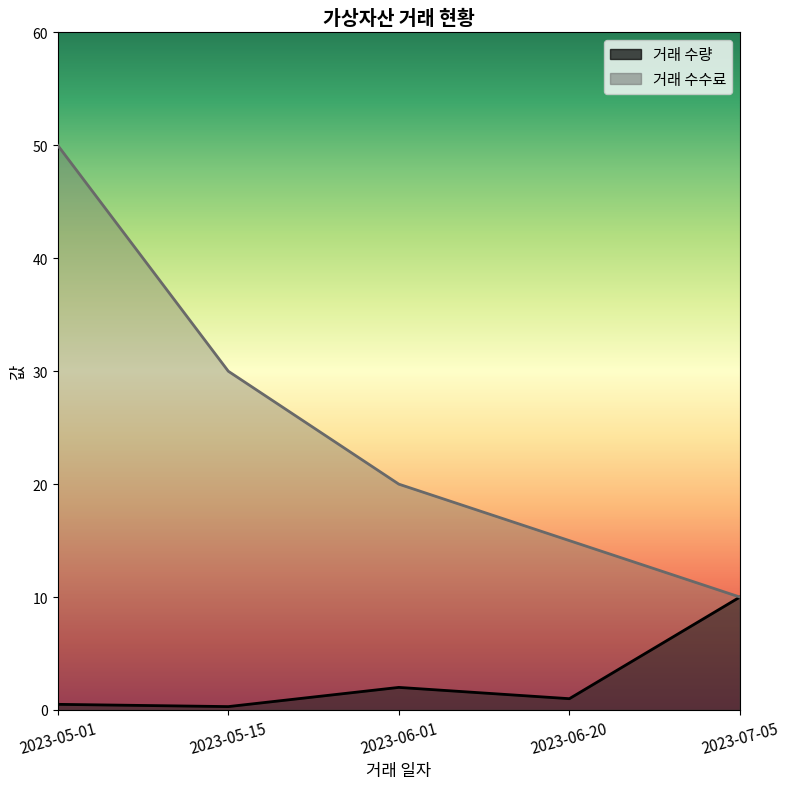

What is the average value of the 거래 수량 series?

2.8